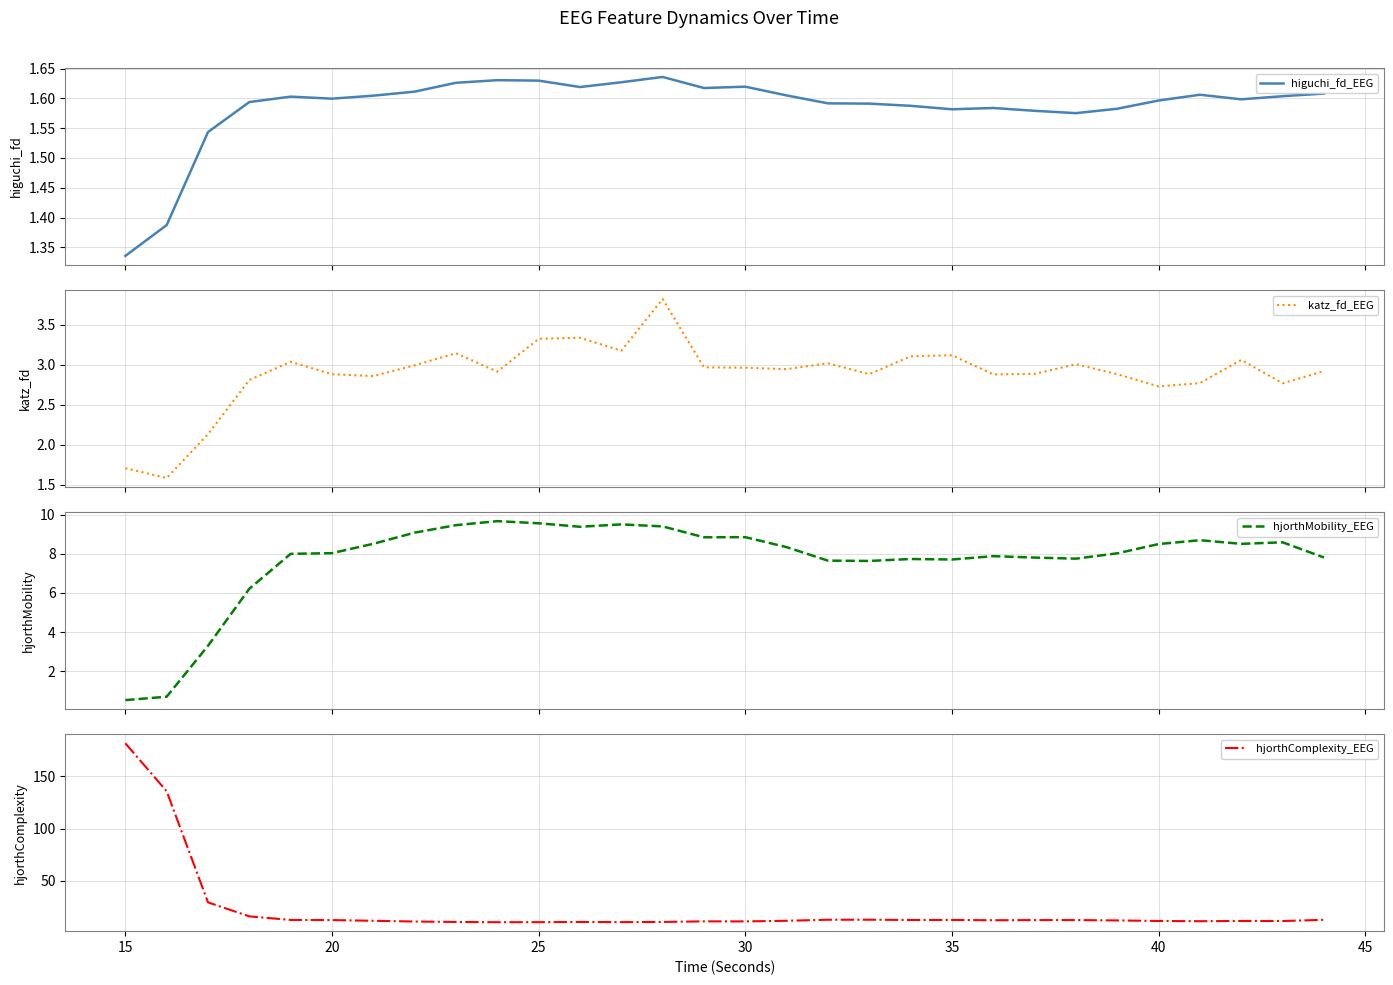

Reading left to right, extract all data points from this chart.

higuchi_fd_EEG: 1.3	1.4	1.5	1.6	1.6	1.6	1.6	1.6	1.6	1.6	1.6	1.6	1.6	1.6	1.6	1.6	1.6	1.6	1.6	1.6	1.6	1.6	1.6	1.6	1.6	1.6	1.6	1.6	1.6	1.6
katz_fd_EEG: 1.7	1.6	2.1	2.8	3.0	2.9	2.9	3.0	3.1	2.9	3.3	3.3	3.2	3.8	3.0	3.0	2.9	3.0	2.9	3.1	3.1	2.9	2.9	3.0	2.9	2.7	2.8	3.1	2.8	2.9
hjorthMobility_EEG: 0.5	0.7	3.3	6.2	8.0	8.0	8.5	9.1	9.5	9.7	9.6	9.4	9.5	9.4	8.8	8.8	8.3	7.6	7.6	7.7	7.7	7.9	7.8	7.7	8.0	8.5	8.7	8.5	8.6	7.8
hjorthComplexity_EEG: 181.8	135.8	29.3	15.9	12.5	12.3	11.7	10.9	10.6	10.3	10.3	10.5	10.4	10.6	11.1	11.1	11.7	12.7	12.7	12.4	12.5	12.2	12.3	12.4	12.0	11.5	11.3	11.5	11.4	12.6